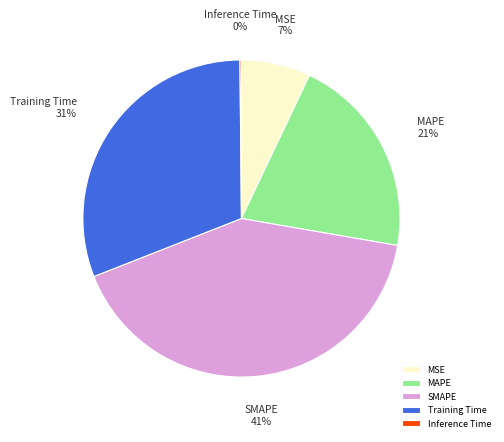

Is it true that MAPE is 21% of the pie?

True